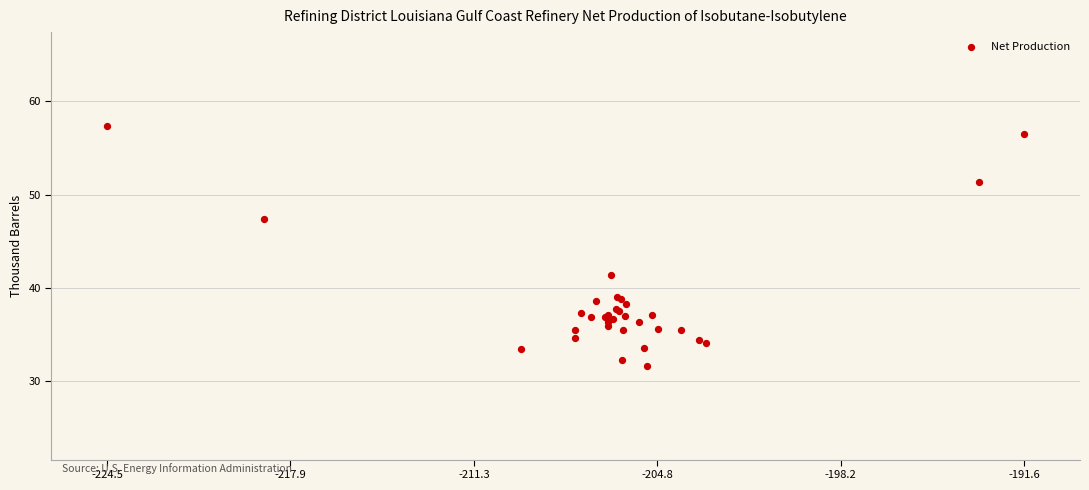

What Y value in the scatter plot is closest to 44?

41.4